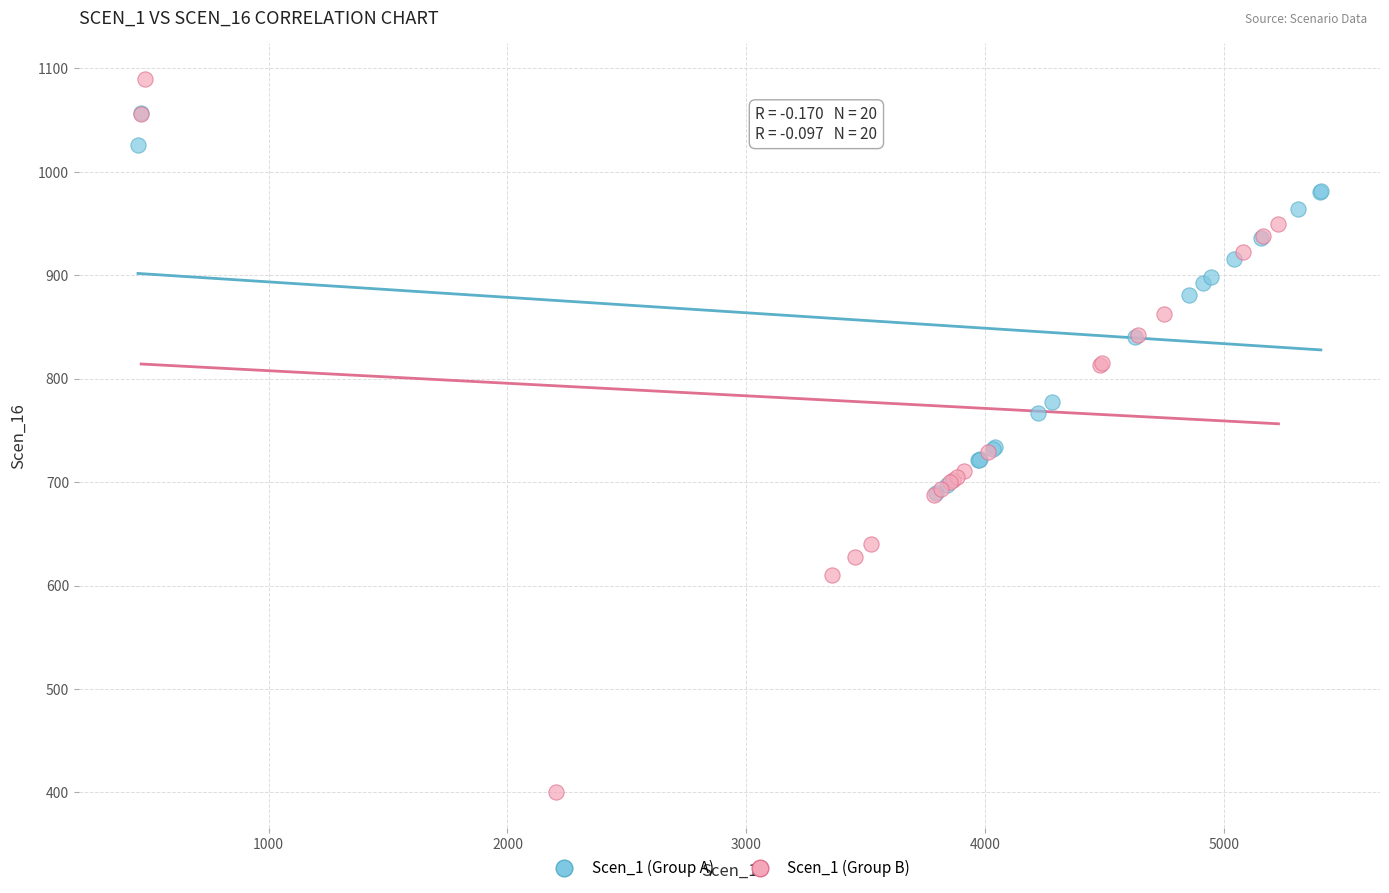

Which series has the largest Y range (max minus min)?

Scen_1 (Group B)